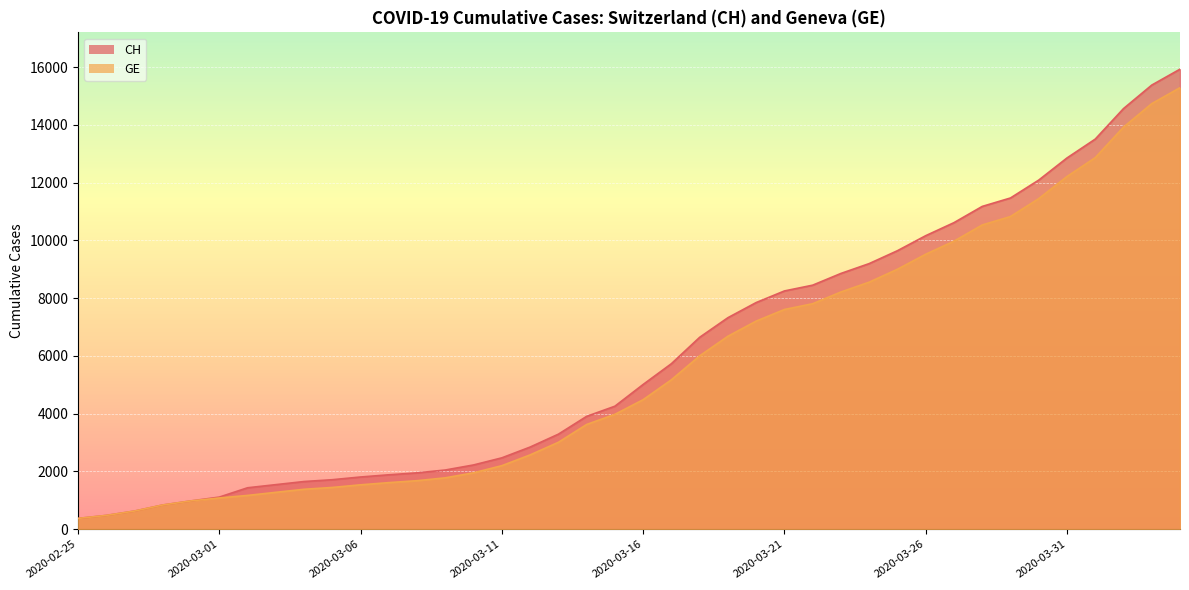

Which series changed the most between 2020-03-23 and 2020-03-28?

CH